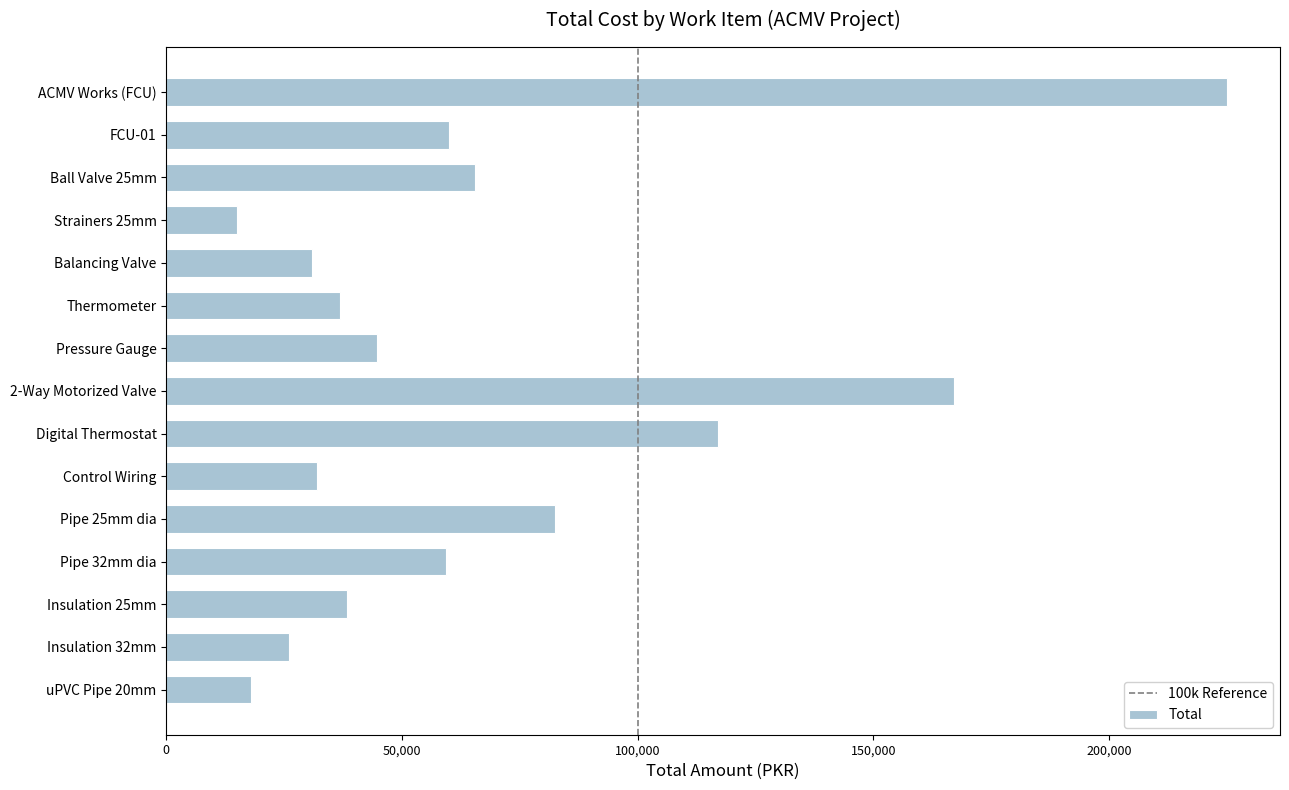

The chart shows a value of 32000 at Control Wiring. True or false?

True